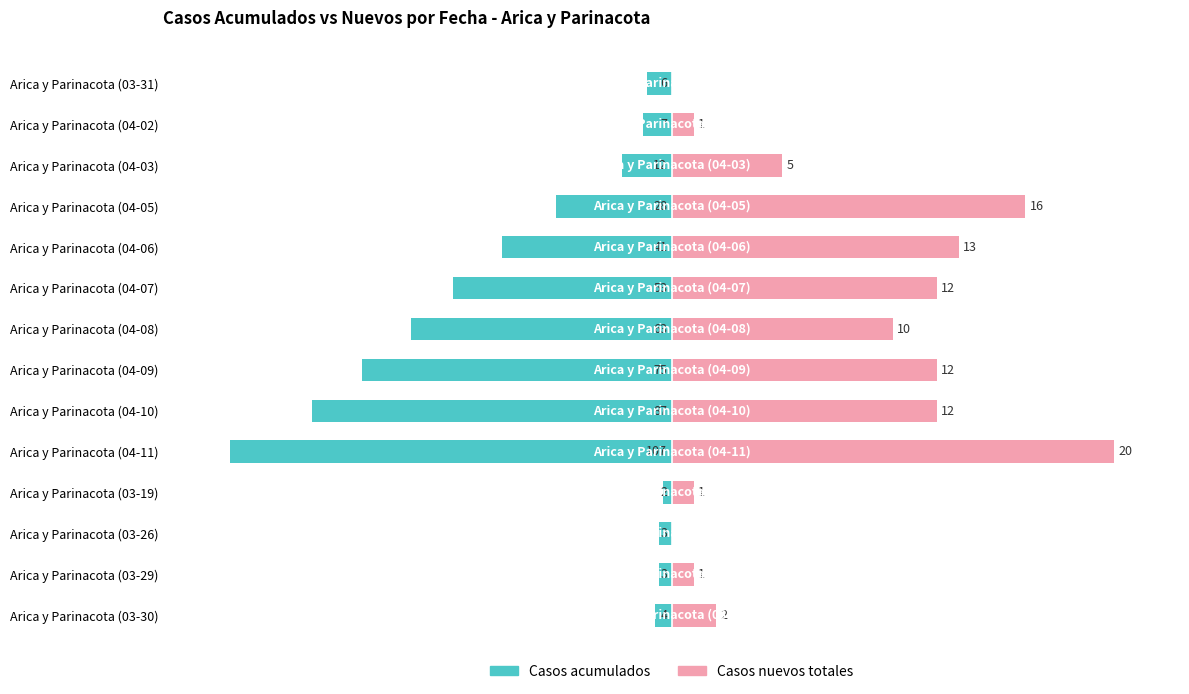

How many groups of bars are there?

14